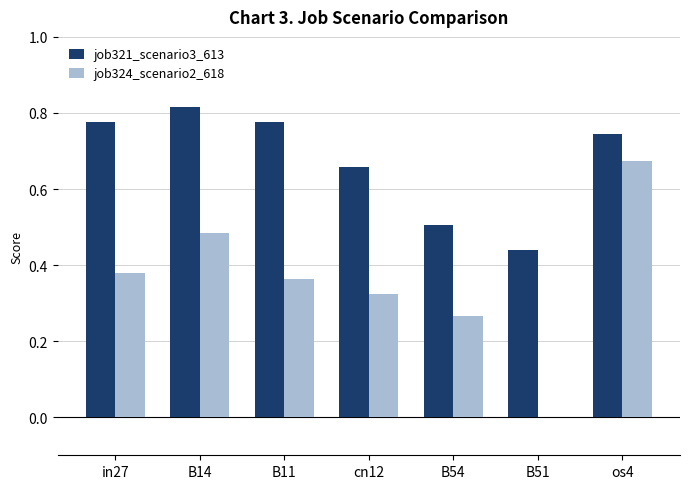

Which series changed the most between B14 and B54?

job321_scenario3_613